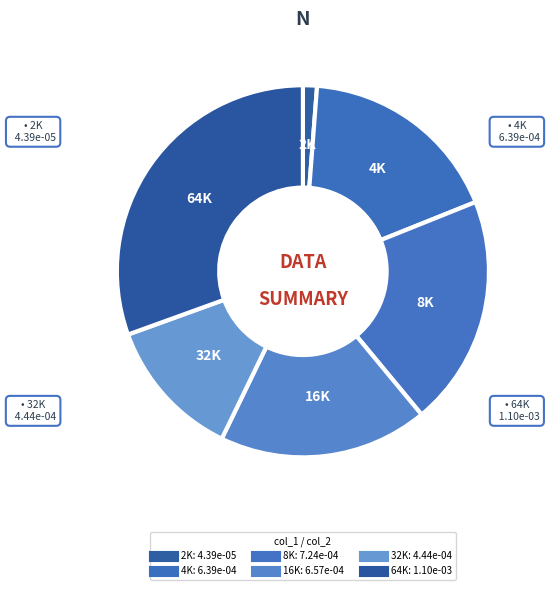

How many segments does this pie chart have?

6